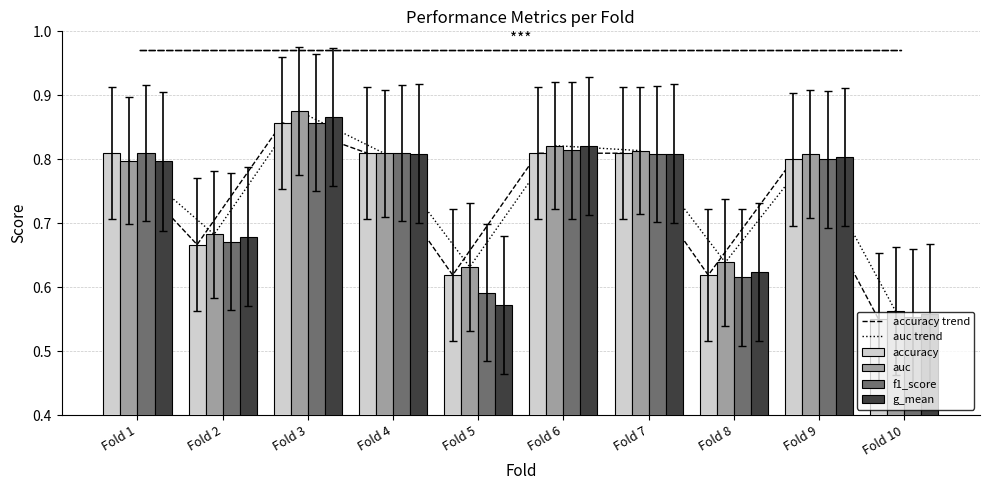

The g_mean series shows 0.4 at Fold 10. True or false?

False